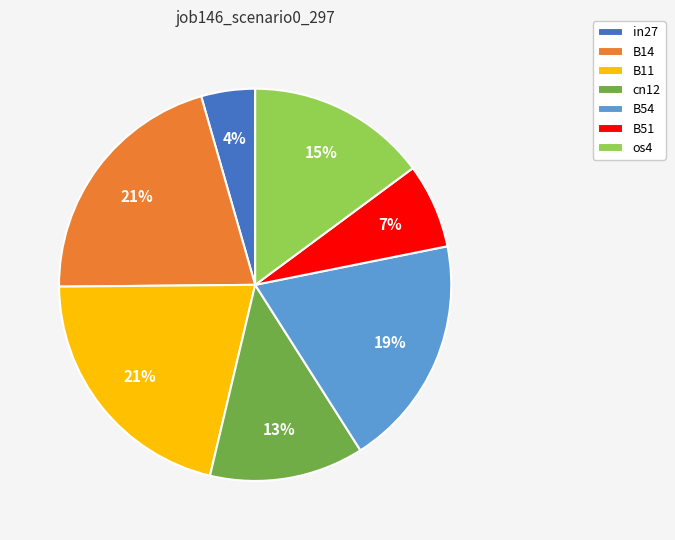

To the nearest percent, what portion does B51 represent?

7%